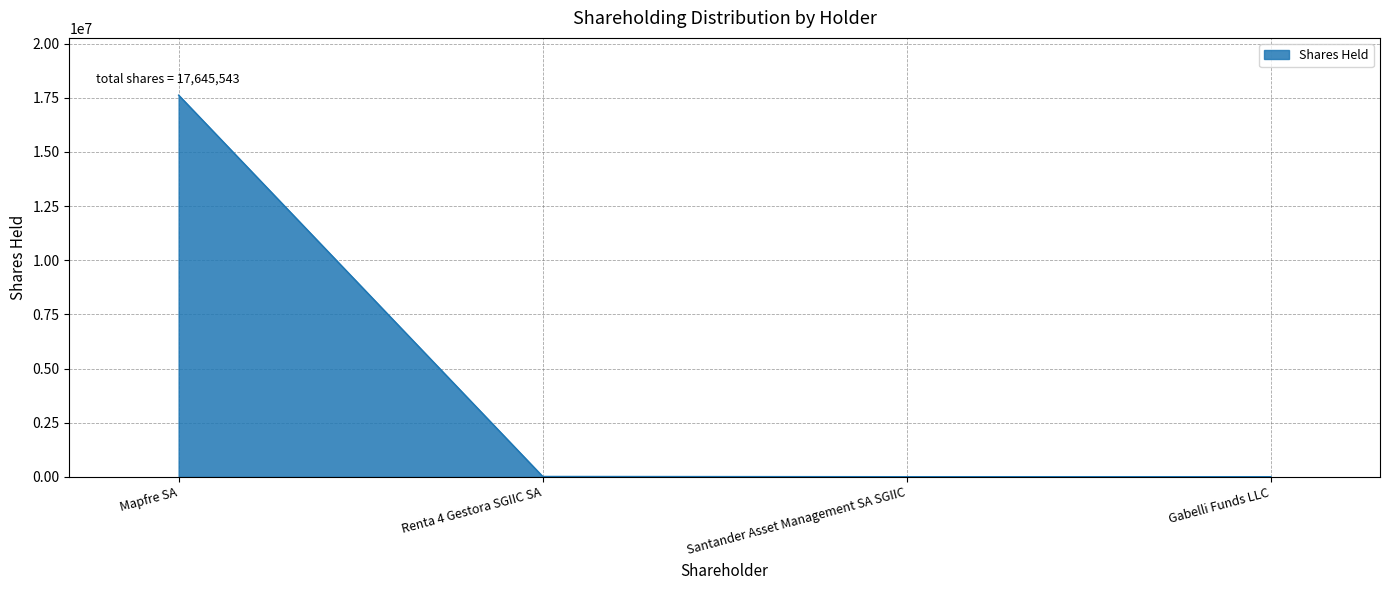

What is the average value?

4411386